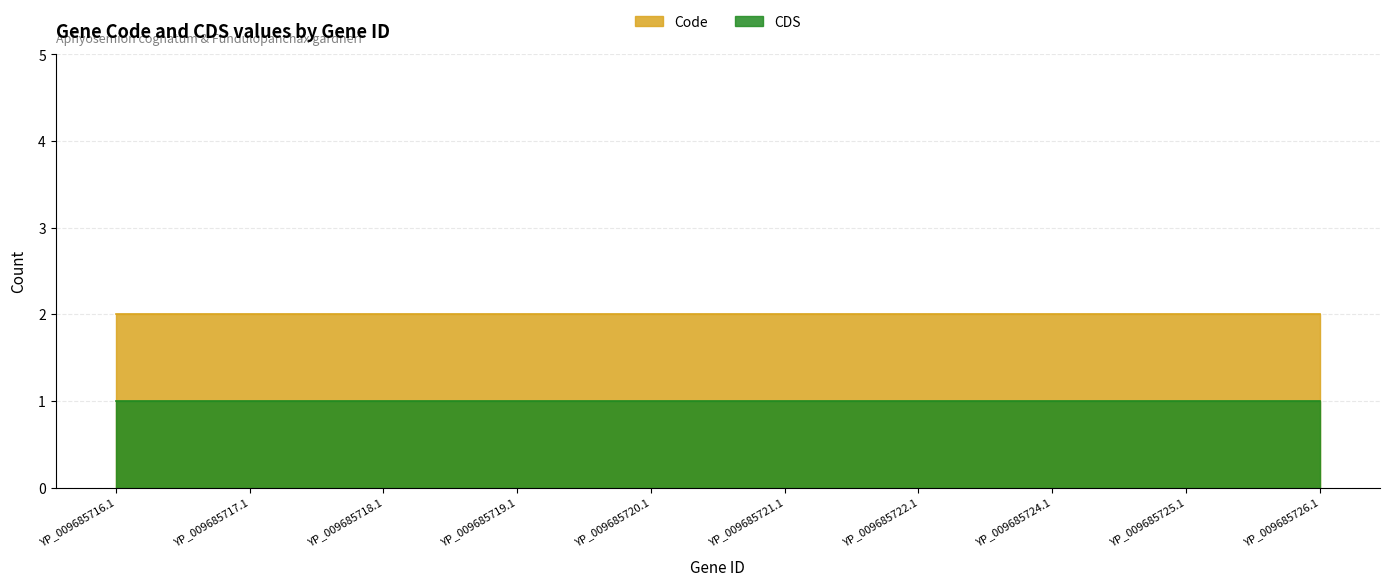

Does the chart have visible grid lines?

Yes